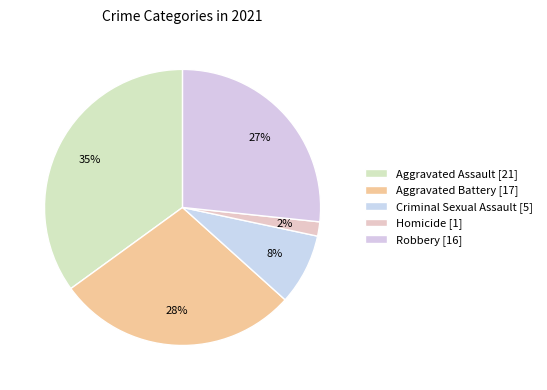

How many slices are in this pie chart?

5